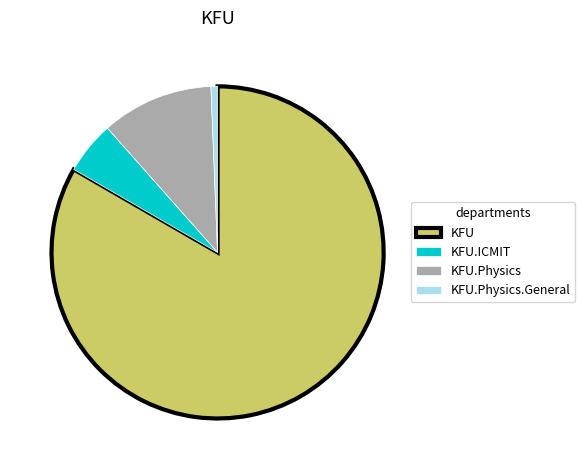

Which category has the smallest portion of the pie?

KFU.Physics.General